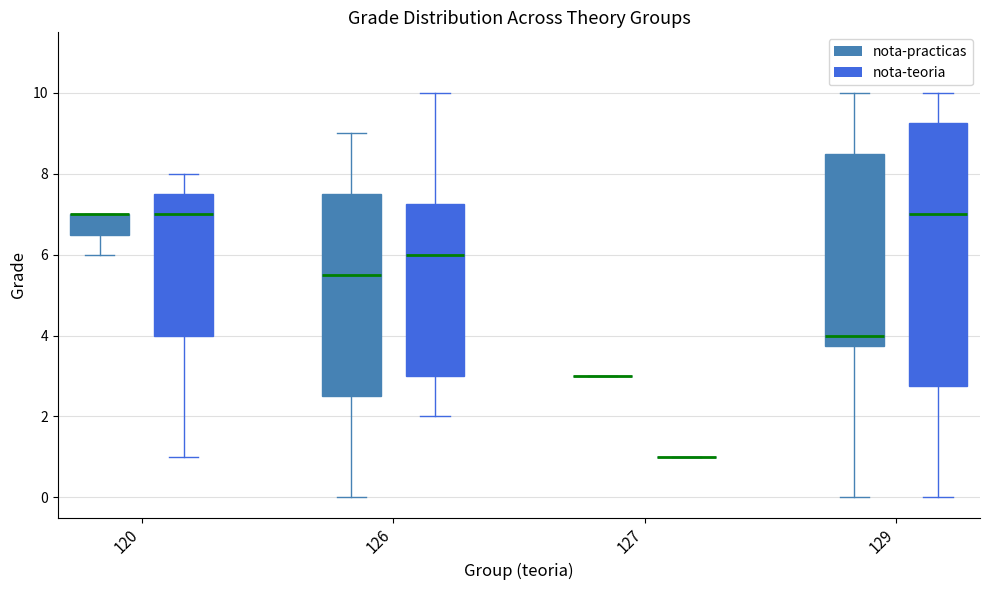

Comparing the boxes themselves (not the whiskers), which one is the tallest?

129 (nota-teoria)